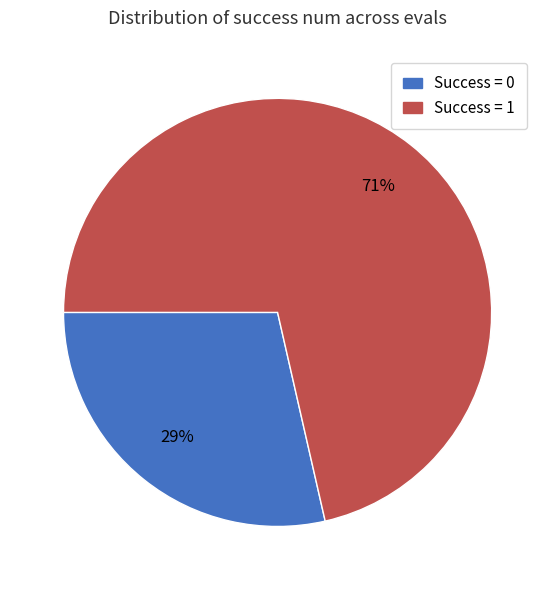

To the nearest percent, what is the average slice percentage?

50%